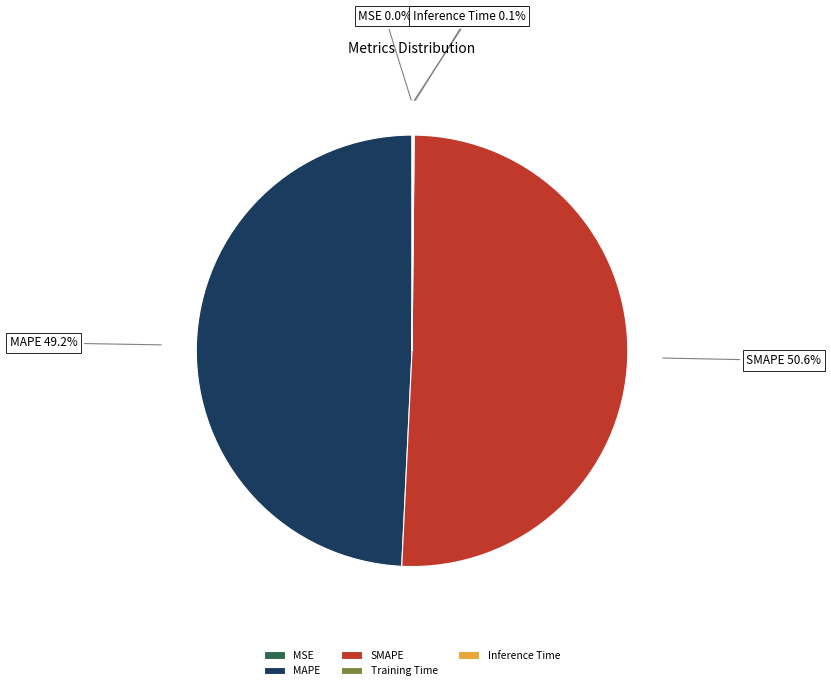

Is there a majority slice in this chart?

Yes